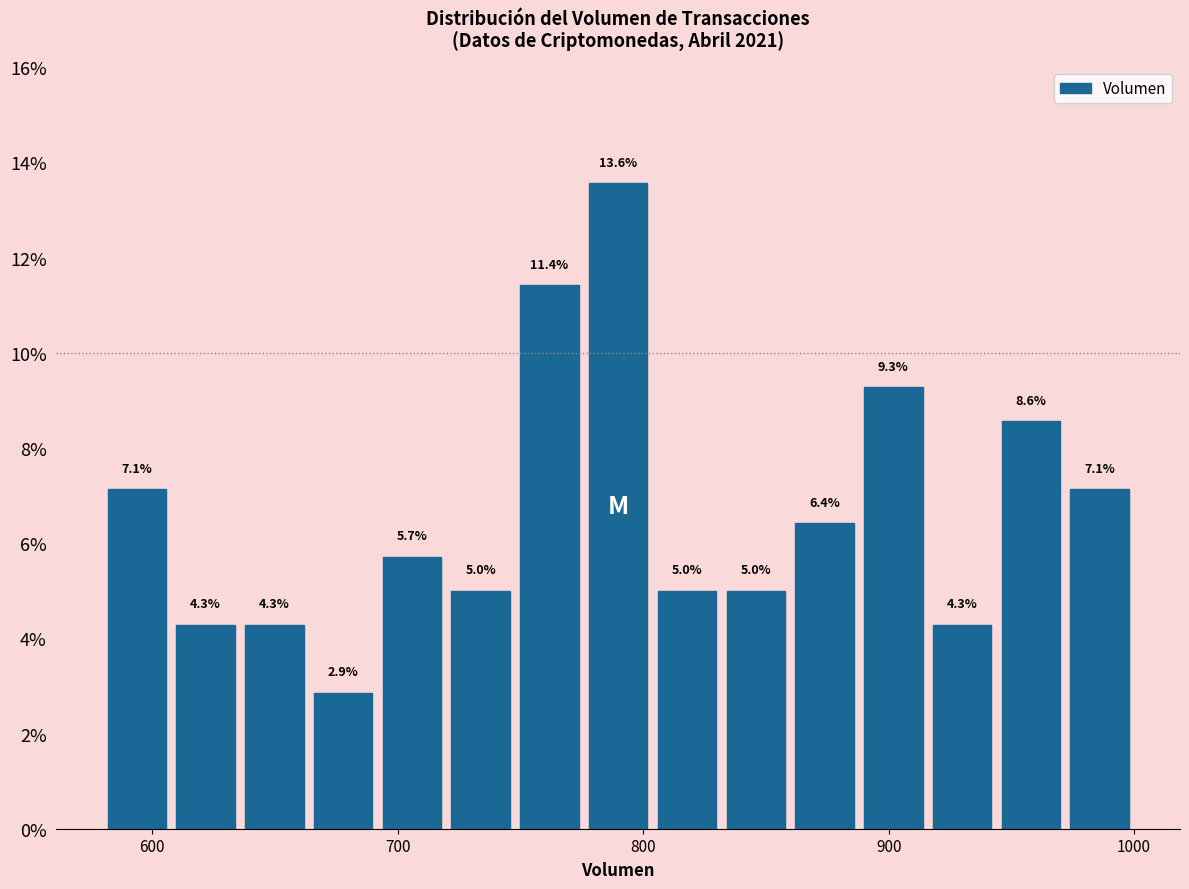

Read against the x-axis, roughly where is the centre of the tallest bar?

790